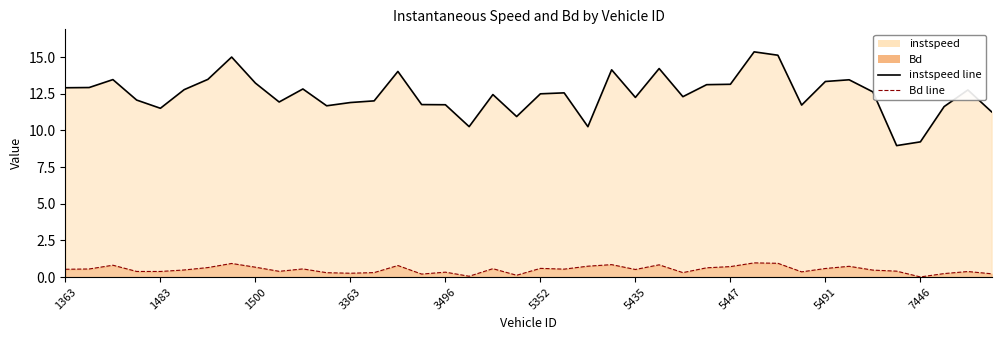

How many interior local peaks does the instspeed series have?

11